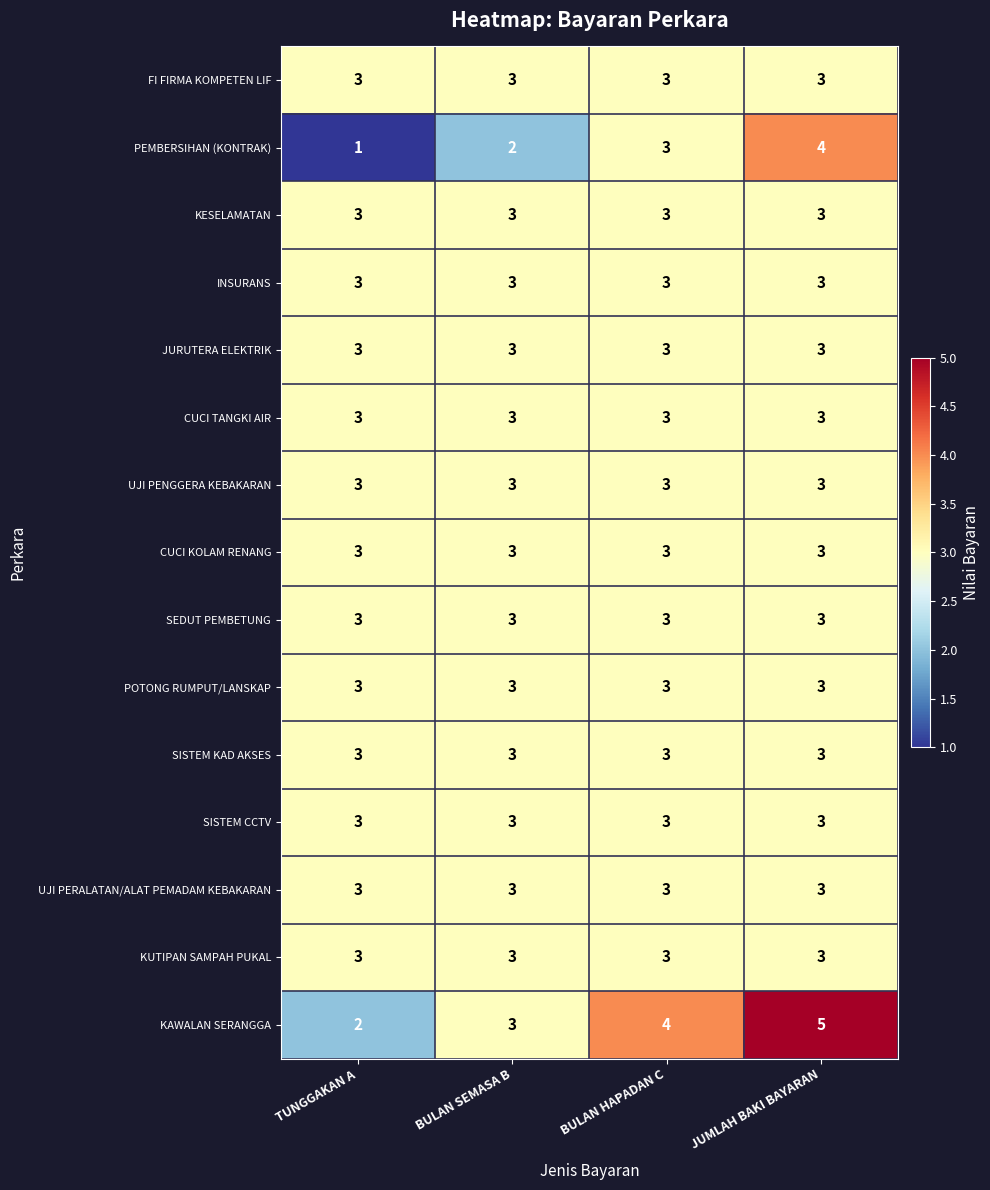

The value of JURUTERA ELEKTRIK at JUMLAH BAKI BAYARAN is 5. True or false?

False